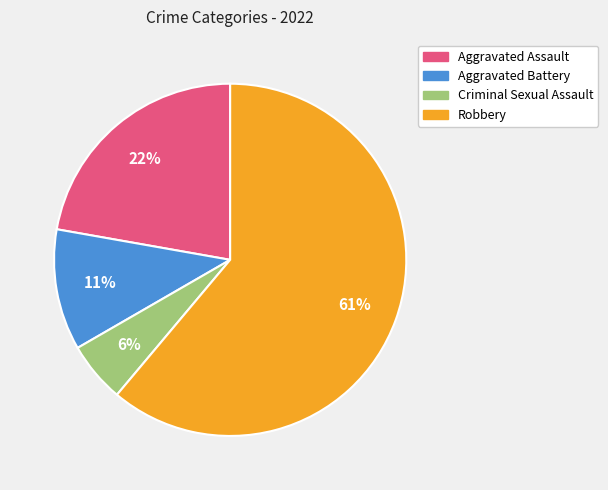

To the nearest percent, what percentage of the pie is Aggravated Assault?

22%